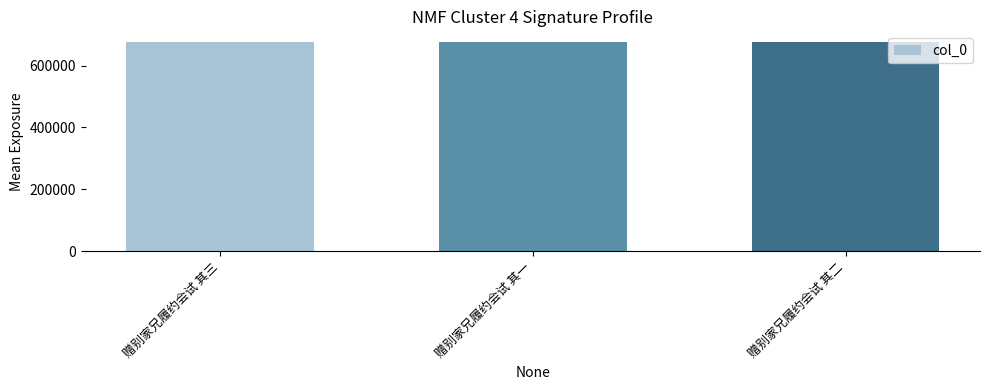

What is the sum of all values?

2029938